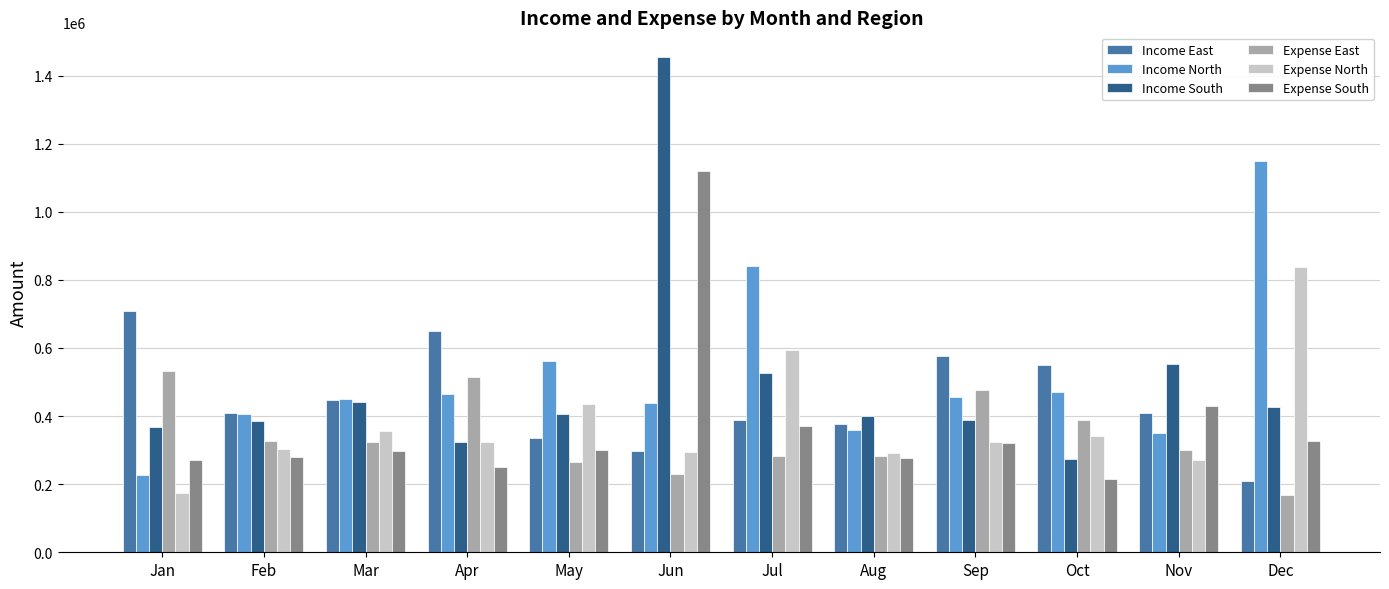

What are all the series names shown in the legend?

Income East, Income North, Income South, Expense East, Expense North, Expense South